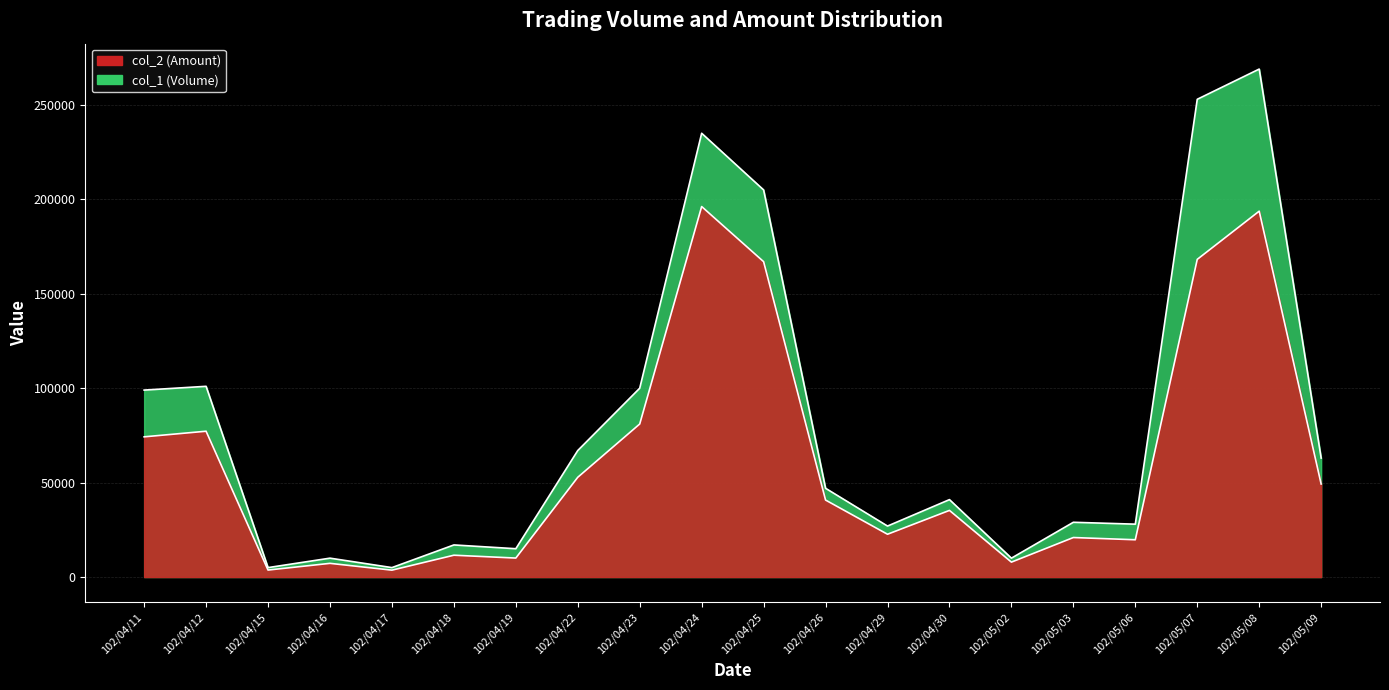

How many interior local valleys does the col_1 series have?

6